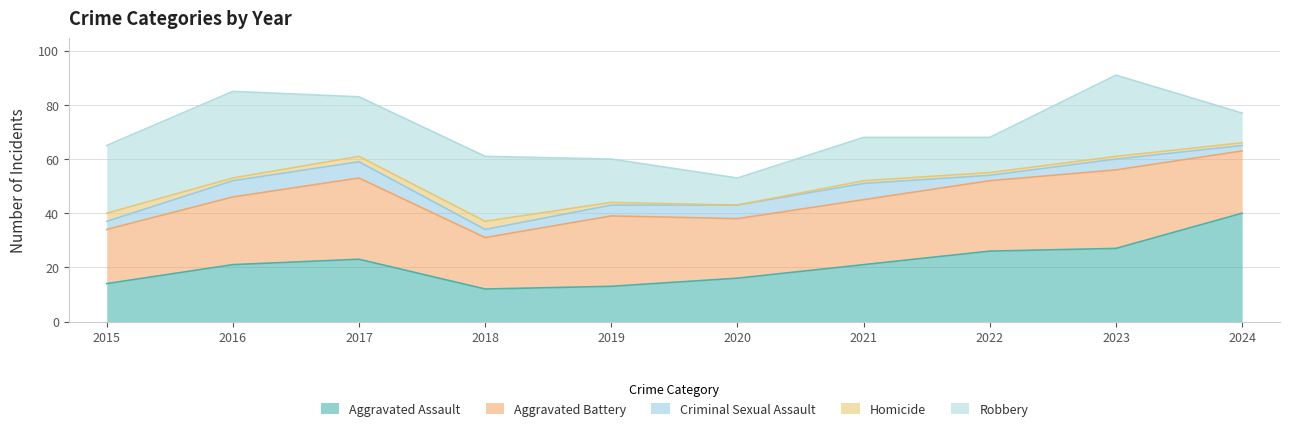

Count the Homicide values in the range 1 to 2.

7